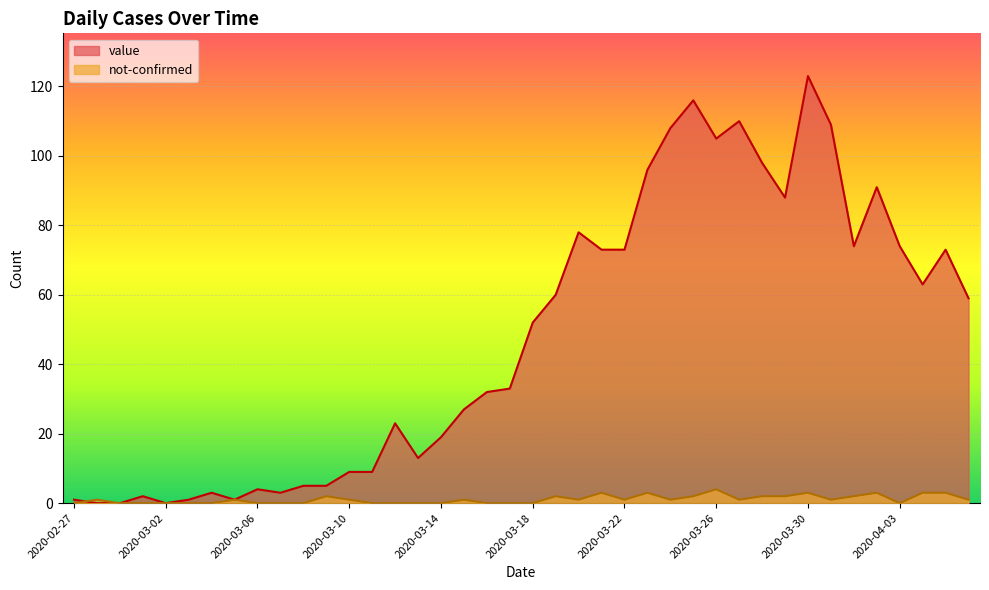

Which series changed the most between 2020-03-01 and 2020-04-01?

value